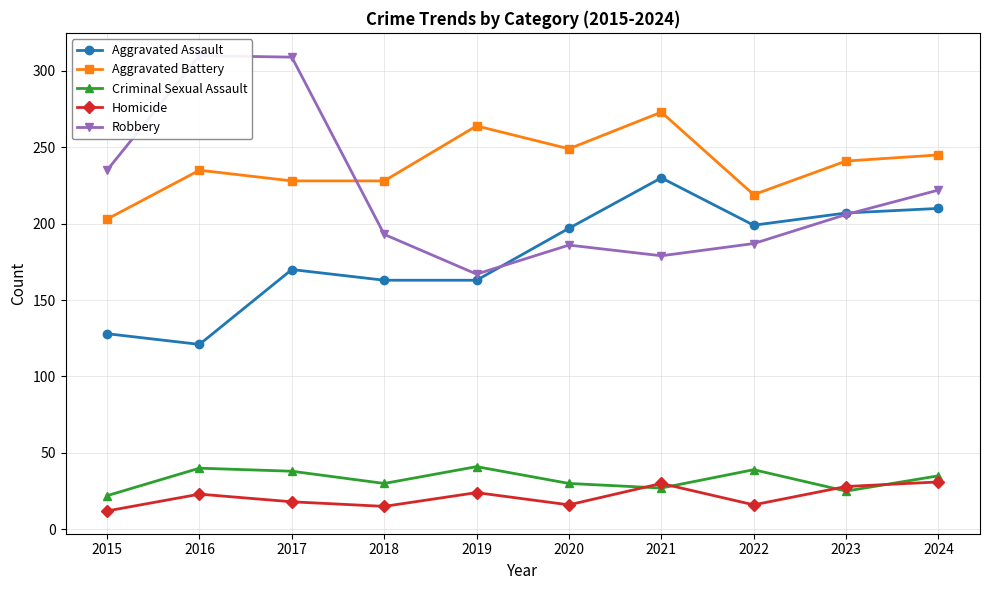

The value of Aggravated Battery at 2022 is 219. True or false?

True